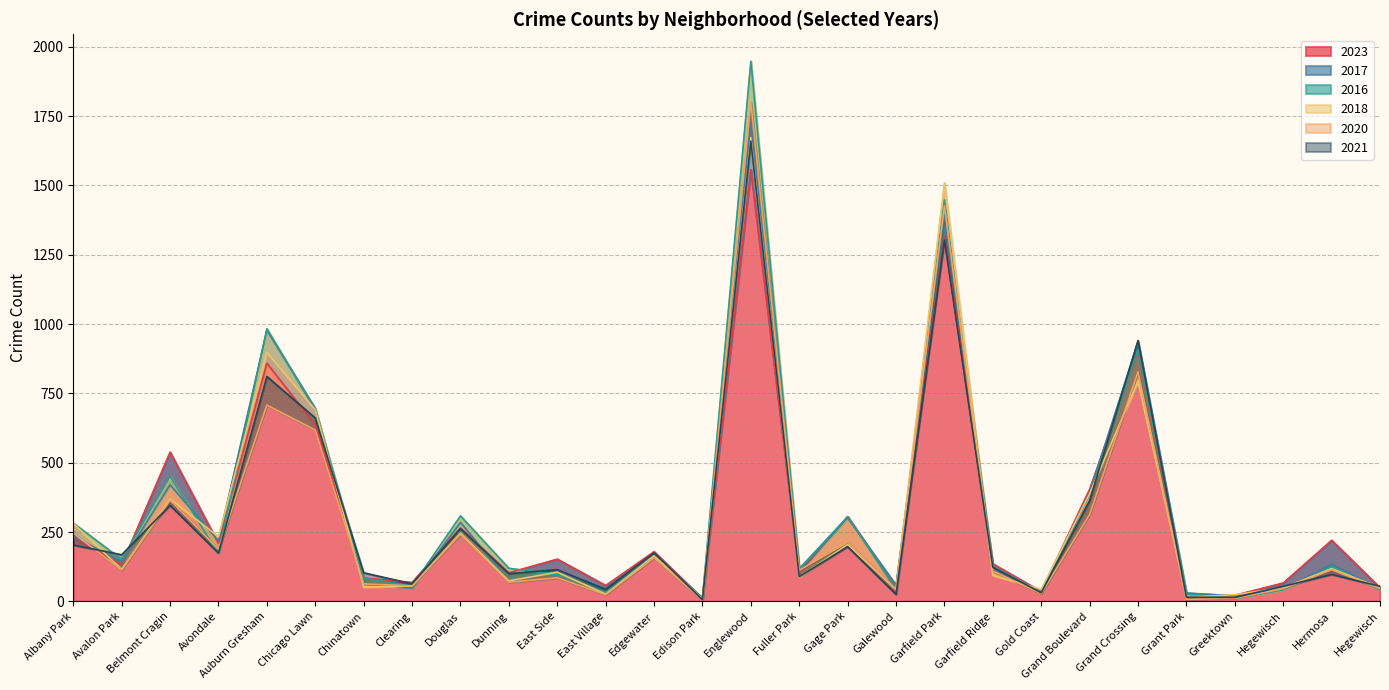

What is the smallest value displayed?

5